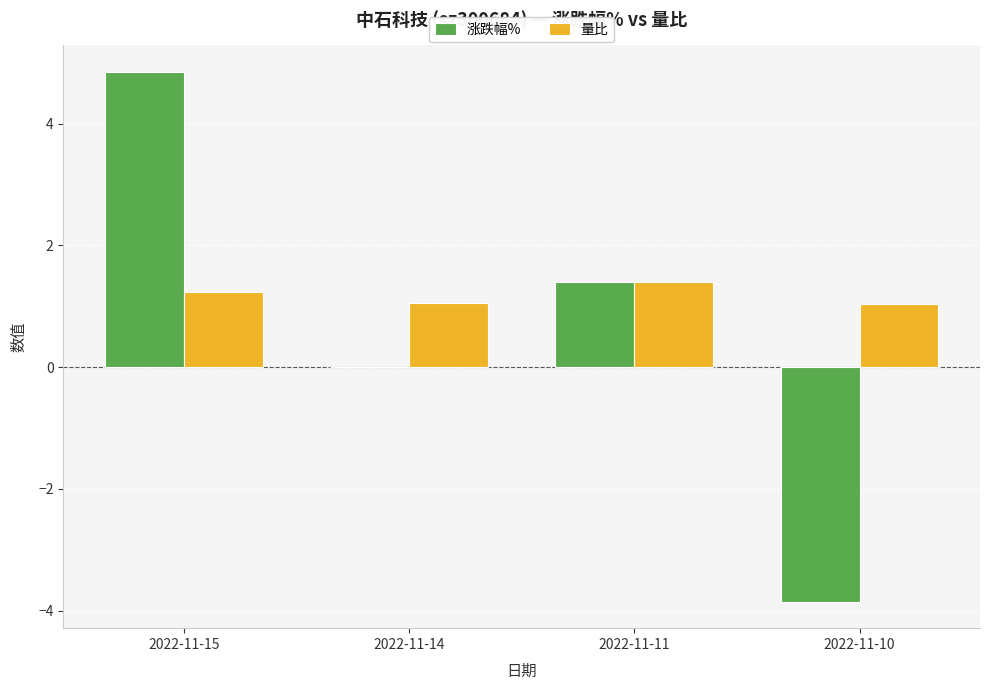

What is the average value of the 量比 series?

1.2